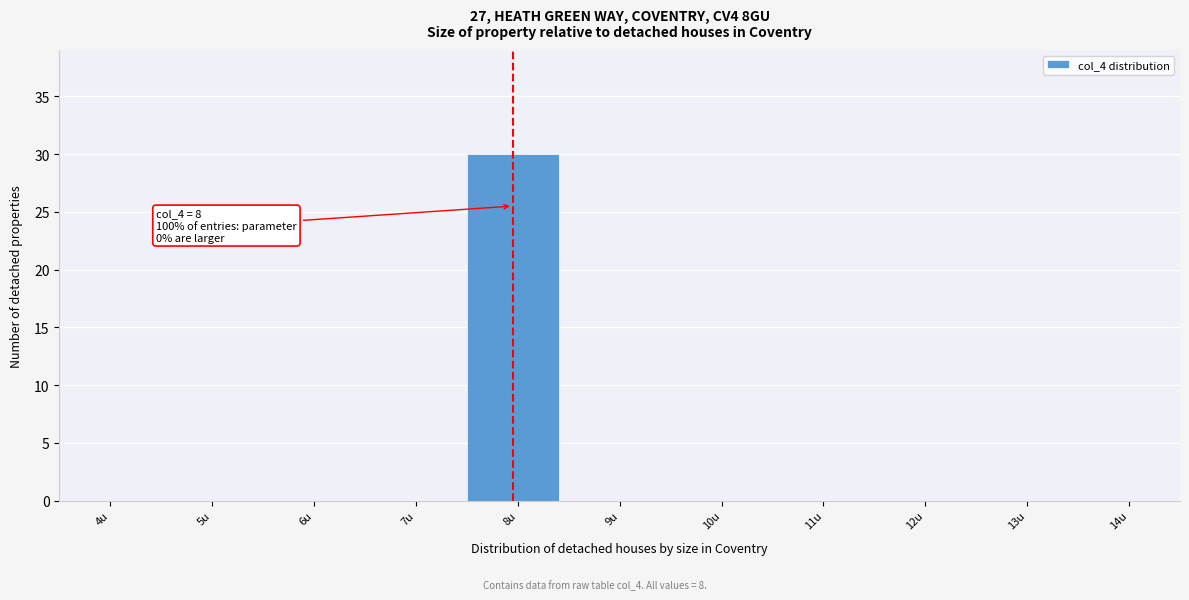

Reading left to right, list all the values displayed in this chart.

4u=0	5u=0	6u=0	7u=0	8u=30	9u=0	10u=0	11u=0	12u=0	13u=0	14u=0